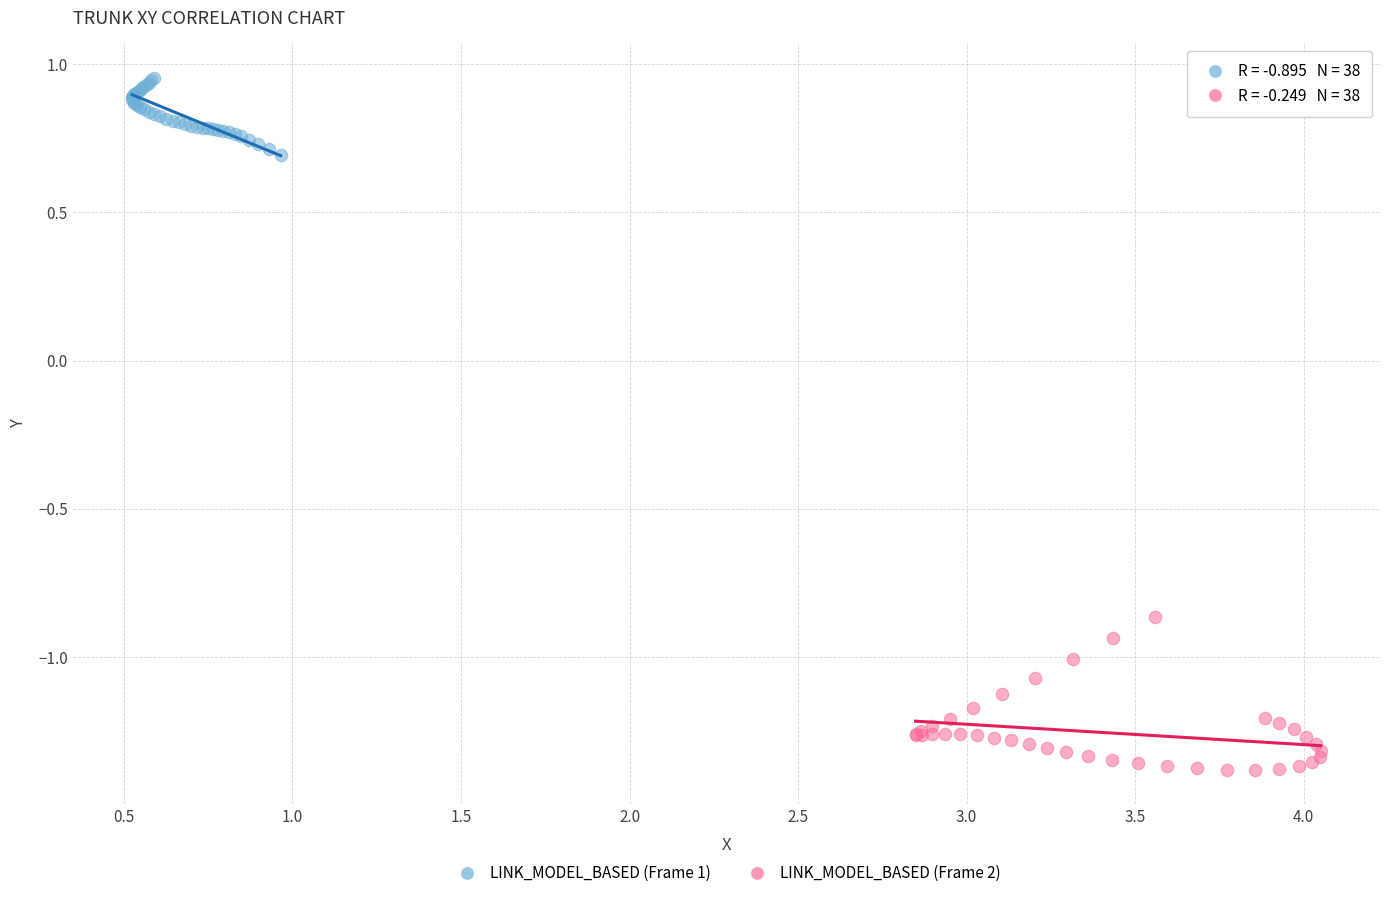

What are all the series names shown in the legend?

LINK_MODEL_BASED (Frame 1), LINK_MODEL_BASED (Frame 2)